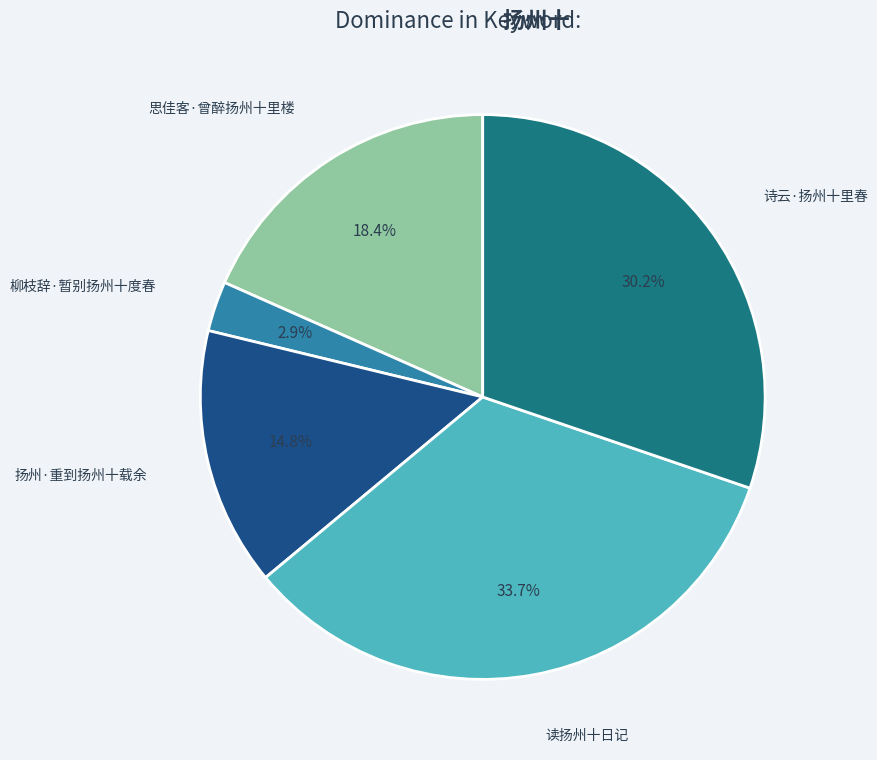

True or false: 思佳客·曾醉扬州十里楼 accounts for 25% of the total.

False